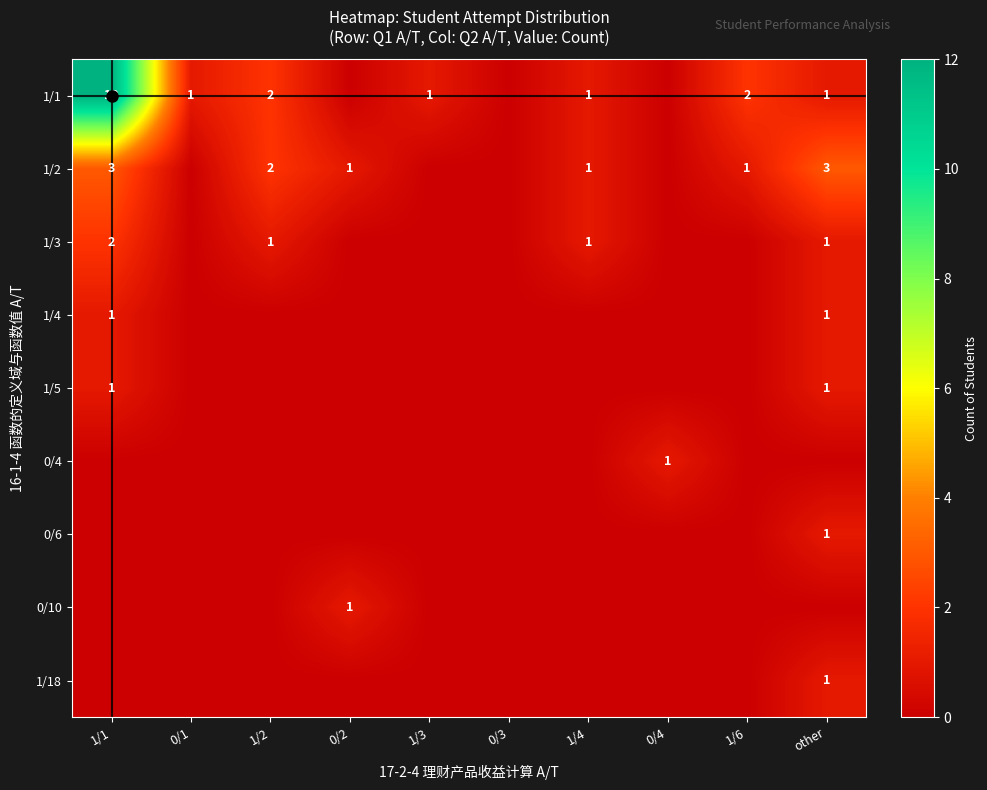

The value of 1/2 at 1/1 is 3. True or false?

True